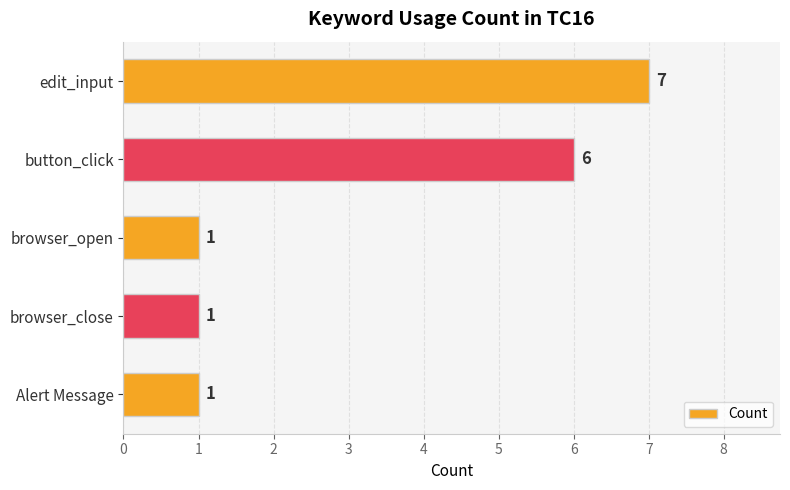

How many data points does each series have?

5